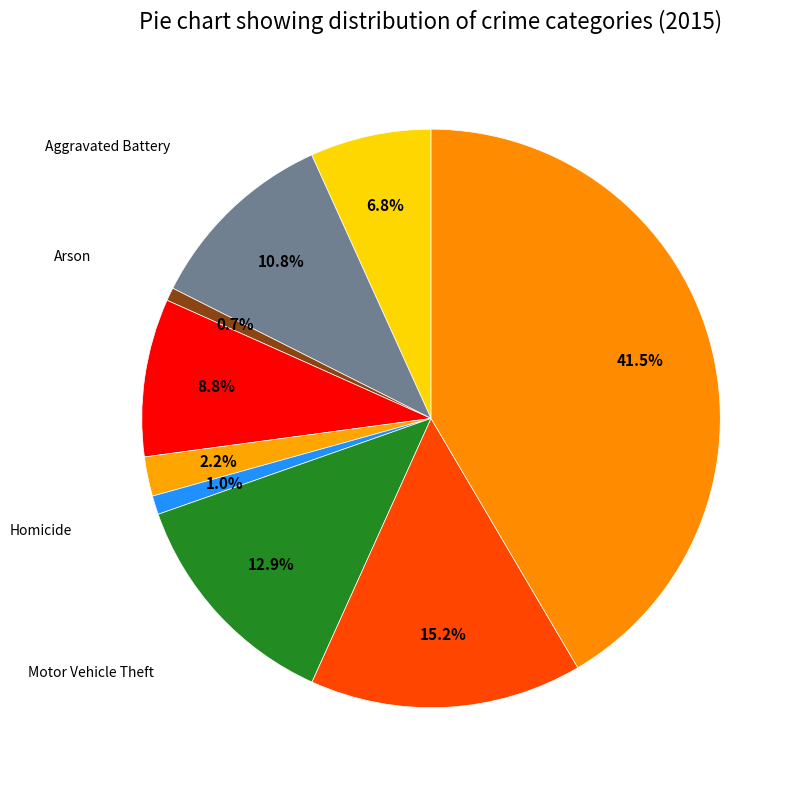

How many slices are in this pie chart?

9